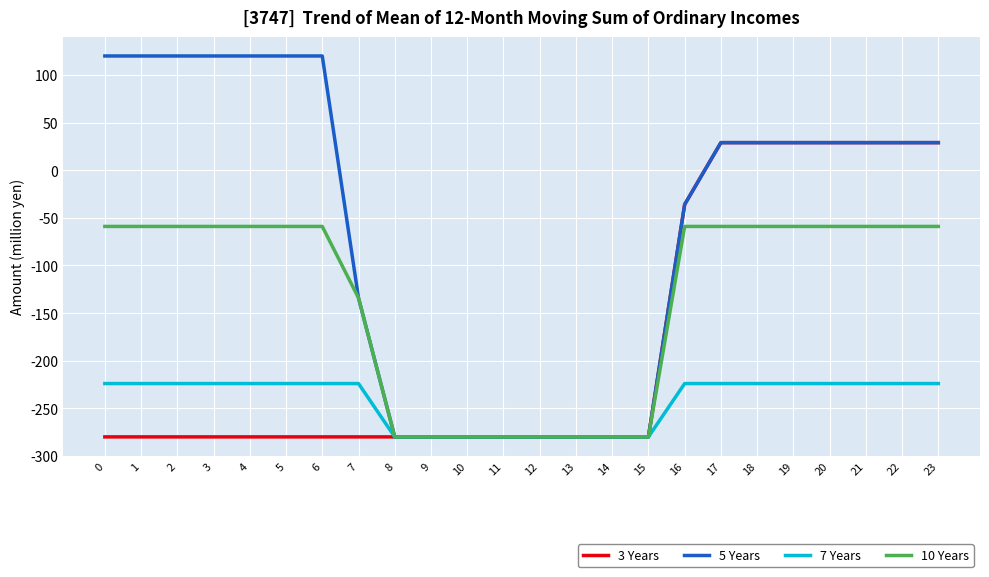

Where is 5 Years nearest to the value -80?

16